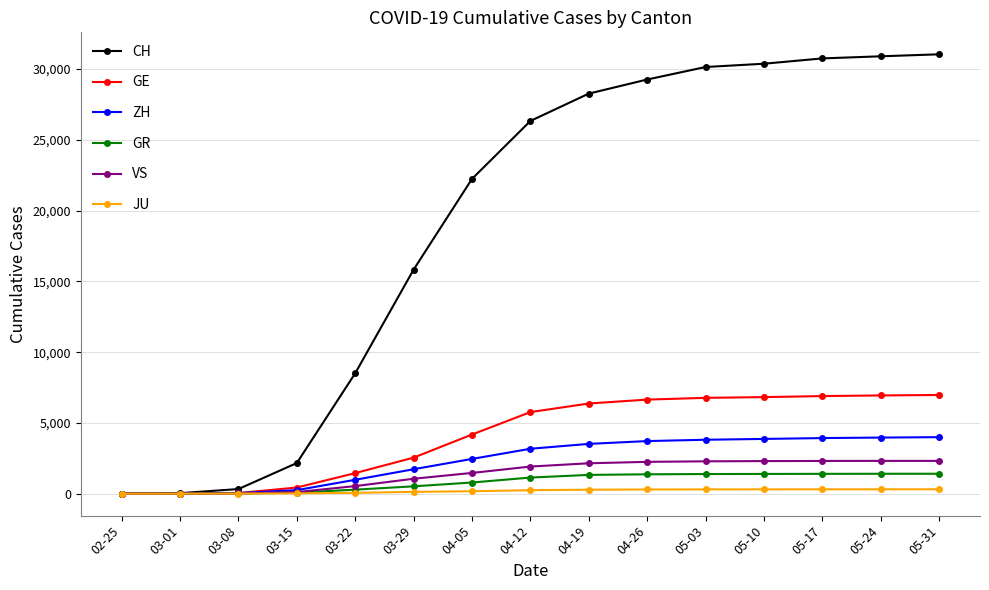

What is the average value of the GE series?

4124